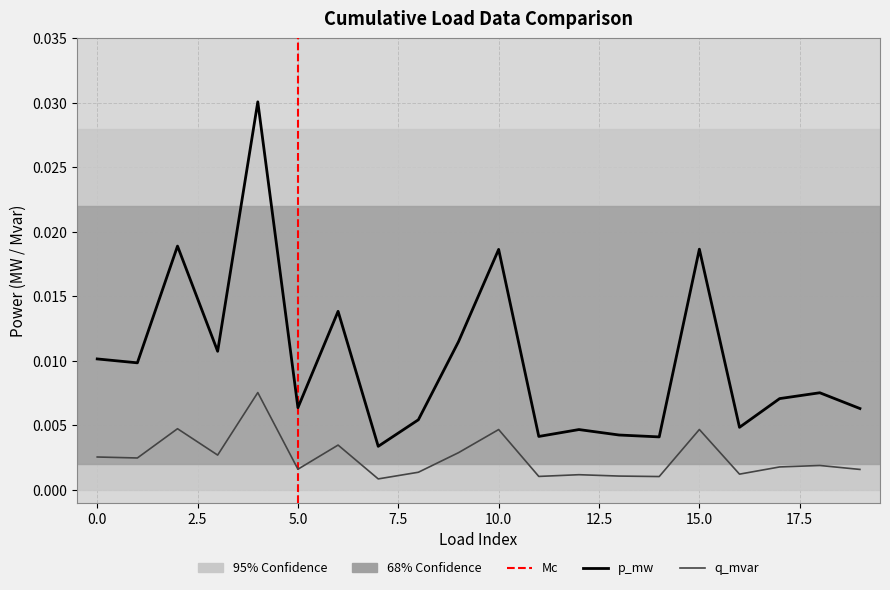

At which category does q_mvar reach its first local peak?

2